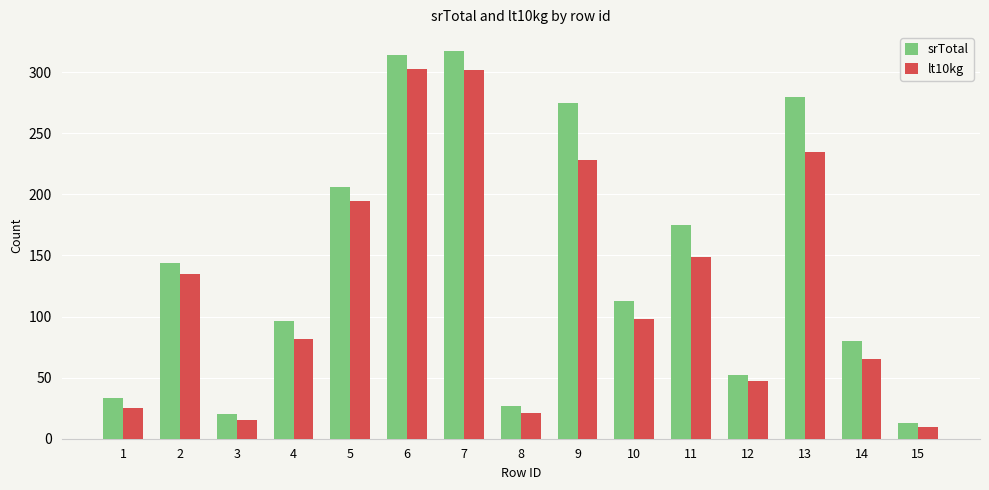

How many values in the lt10kg series are below 98?

7